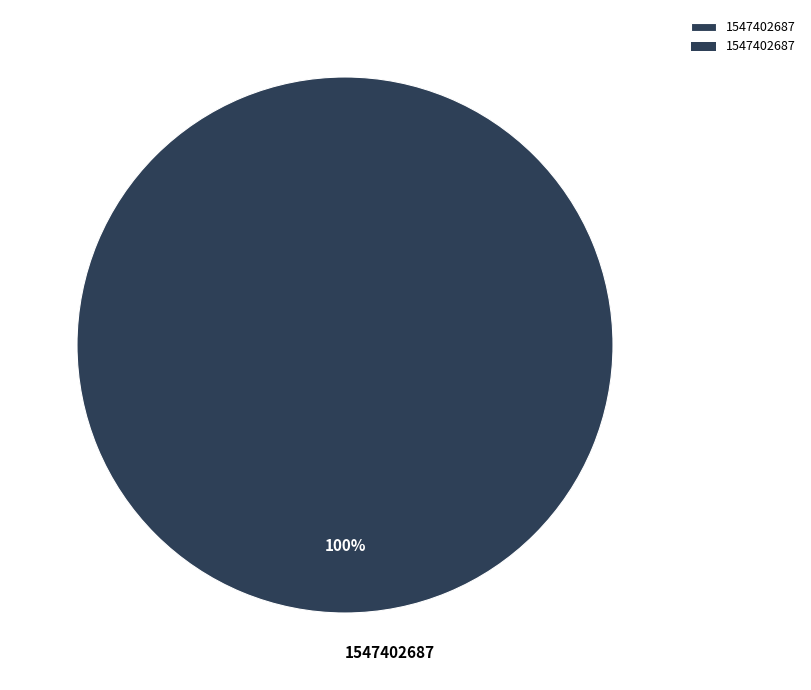

Is it true that 1547402687 is 91% of the pie?

False